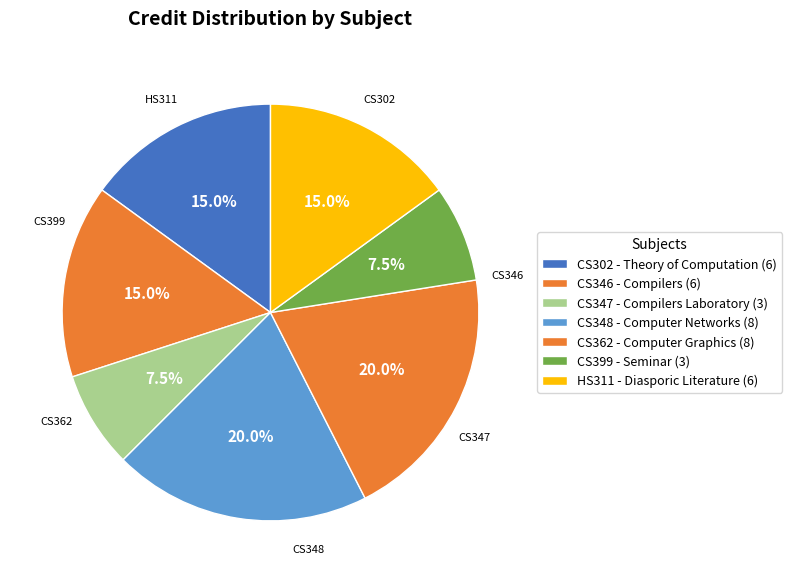

To the nearest percent, what percentage of the pie is CS302?

15%